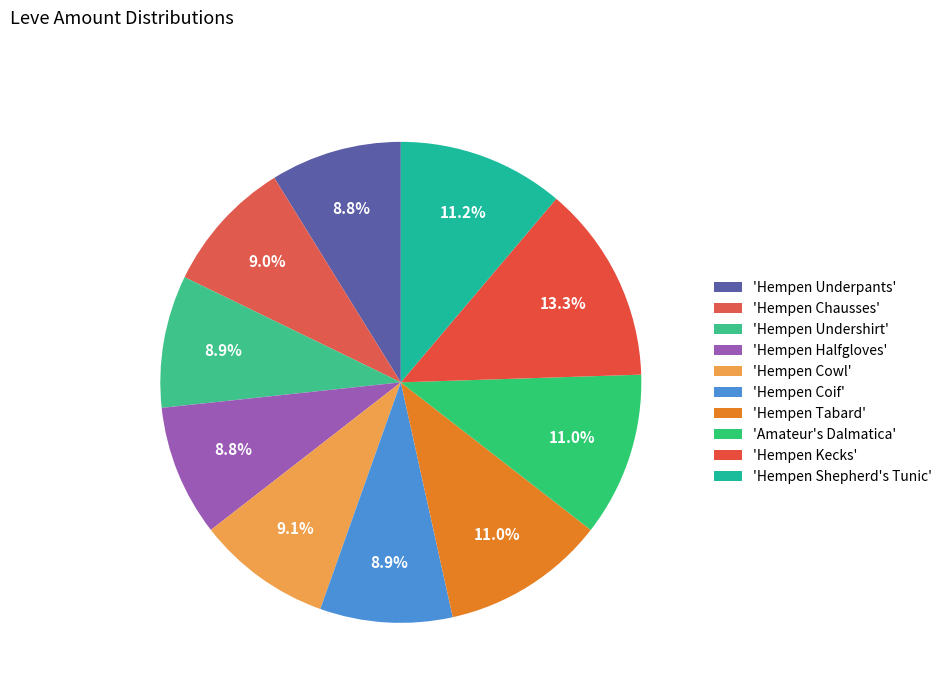

How many segments does this pie chart have?

10